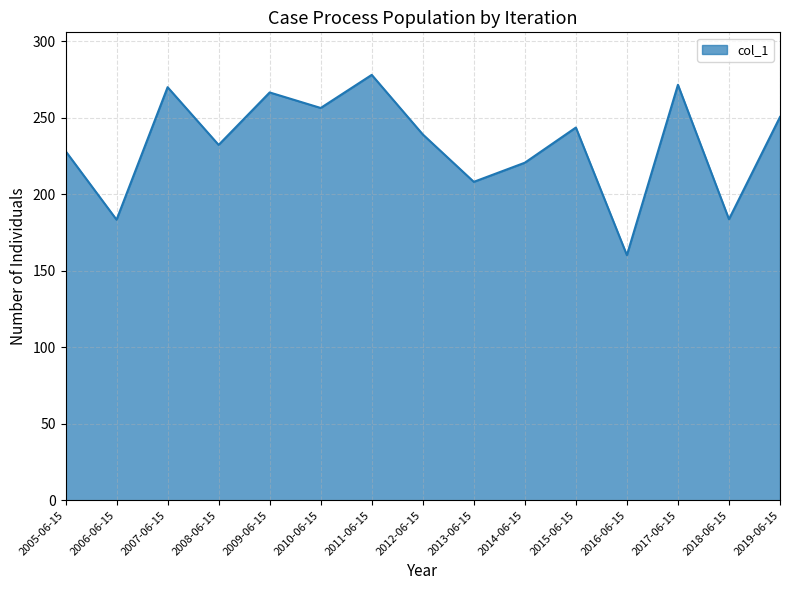

Does the chart display data point markers on the line(s)?

No